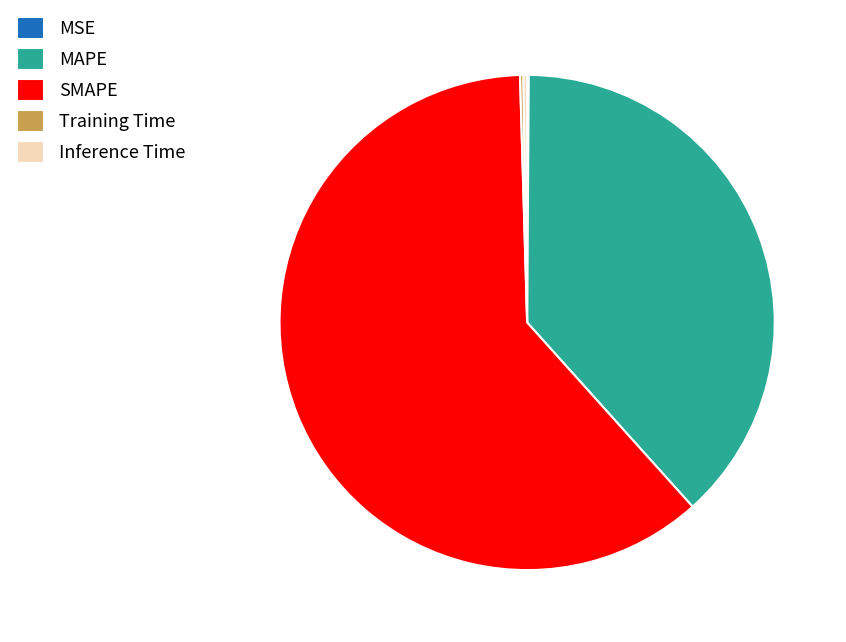

True or false: MAPE accounts for 26% of the total.

False